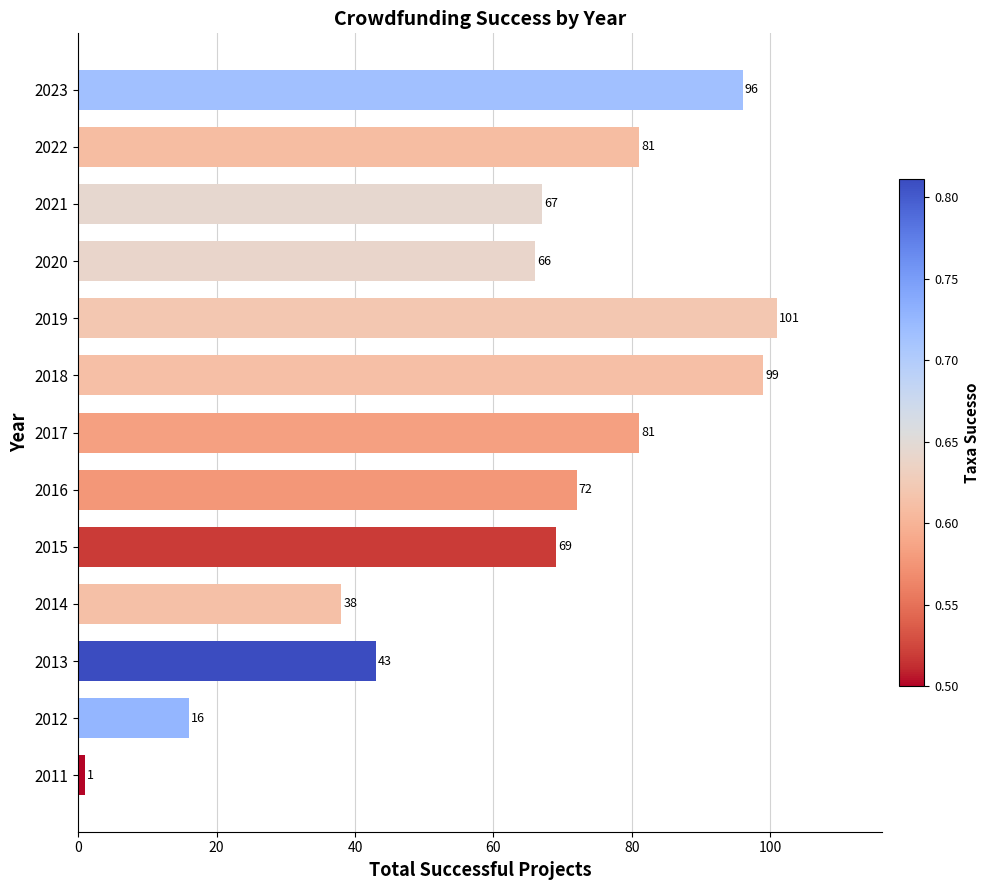

The chart shows a value of 1 at 2011. True or false?

True